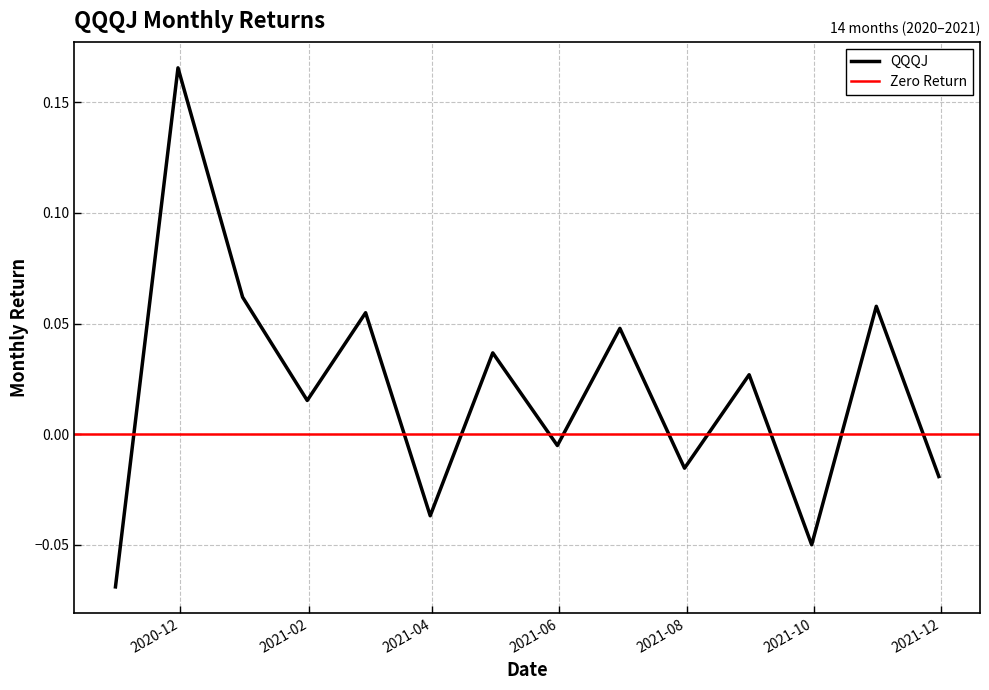

Reading left to right, extract all data points from this chart.

2020-10-31=-0.1	2020-11-30=0.2	2020-12-31=0.1	2021-01-31=0.0	2021-02-28=0.1	2021-03-31=-0.0	2021-04-30=0.0	2021-05-31=-0.0	2021-06-30=0.0	2021-07-31=-0.0	2021-08-31=0.0	2021-09-30=-0.1	2021-10-31=0.1	2021-11-30=-0.0